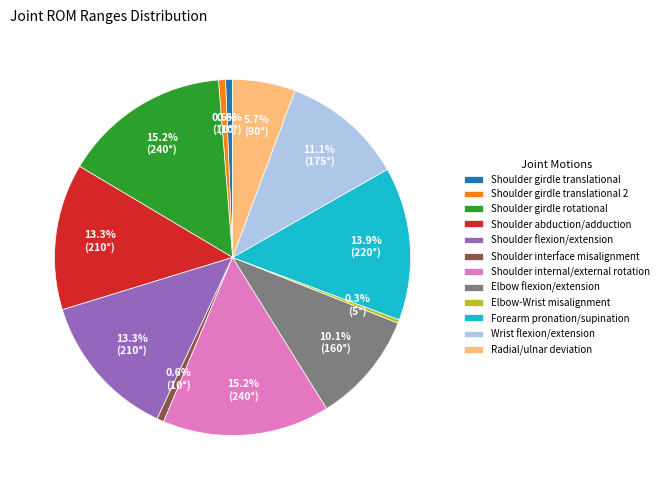

To the nearest percent, what is the difference between the Shoulder abduction/adduction and Radial/ulnar deviation slice percentages?

8%